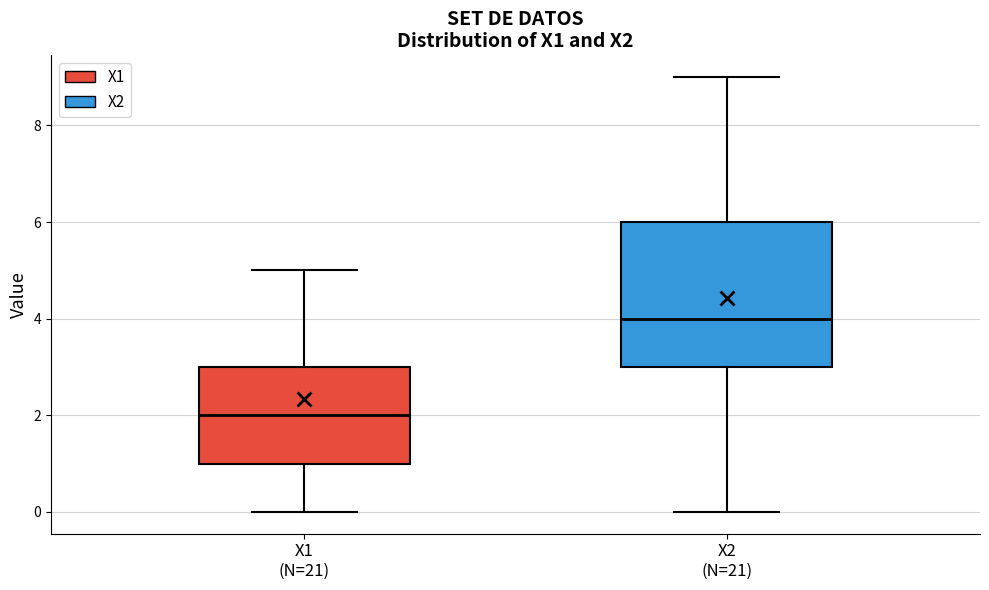

Which box is the tallest, from its lower edge to its upper edge?

X2 (N=21)